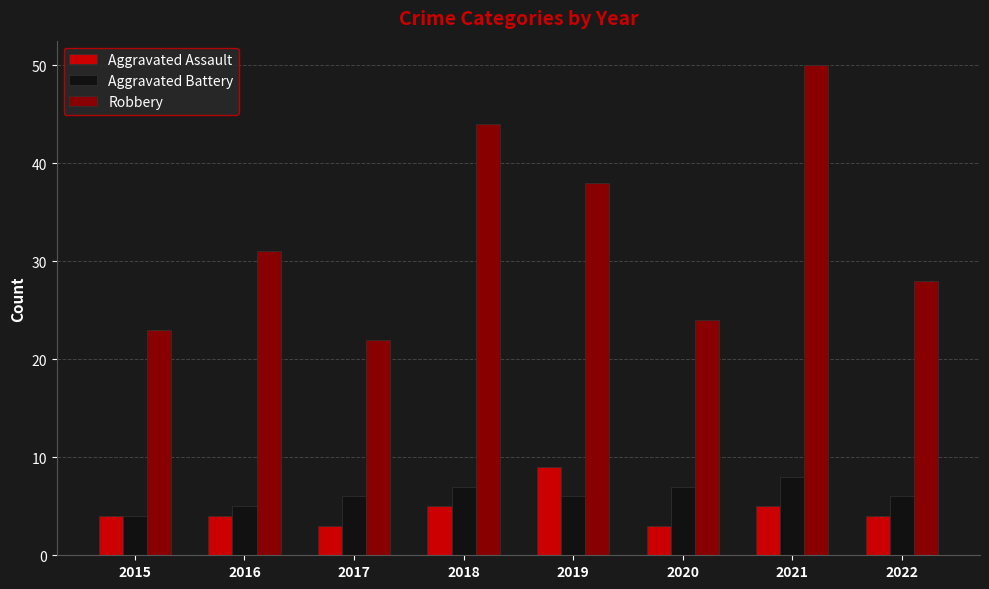

How many data points does each series have?

8